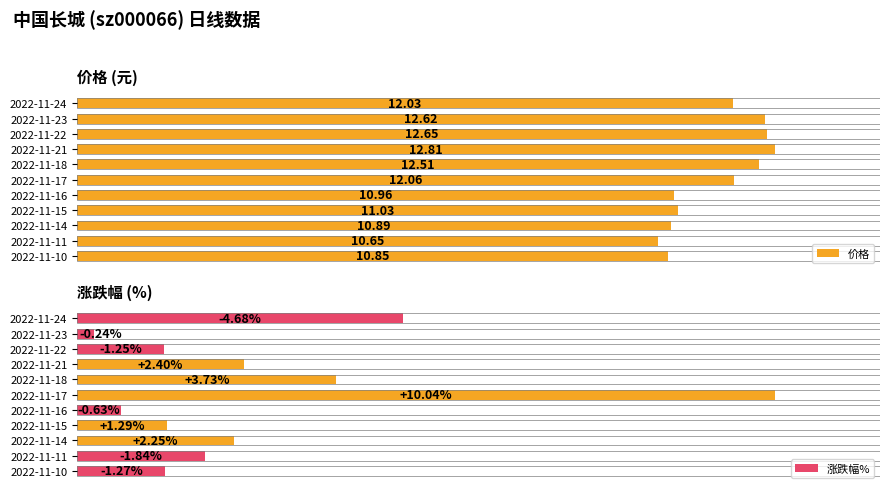

What is the value of the 价格 bar at the 9th from the left?

10.9